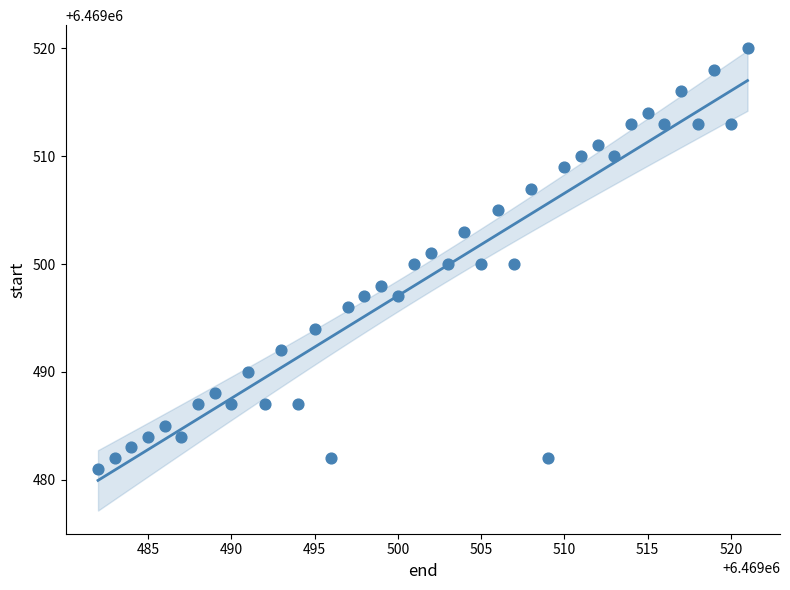

What is the range of Y values (max minus min)?

39